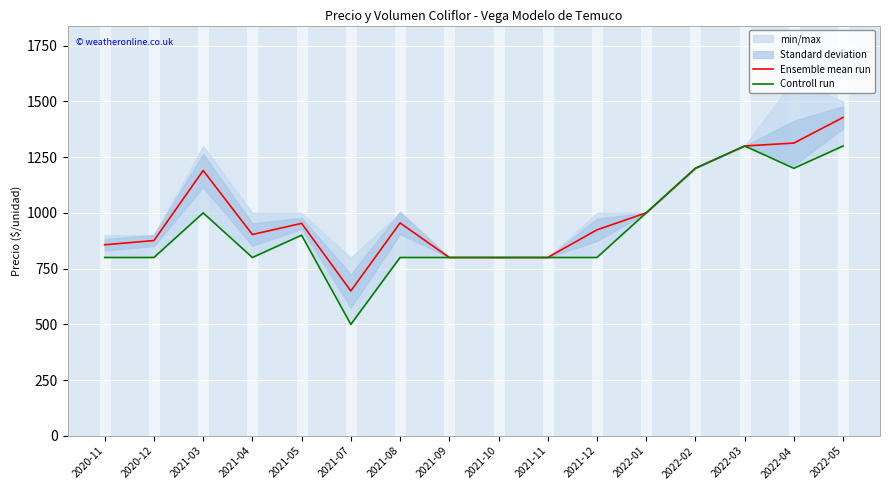

Rank the series by their maximum value, from highest to lowest.

Ensemble mean run, Controll run